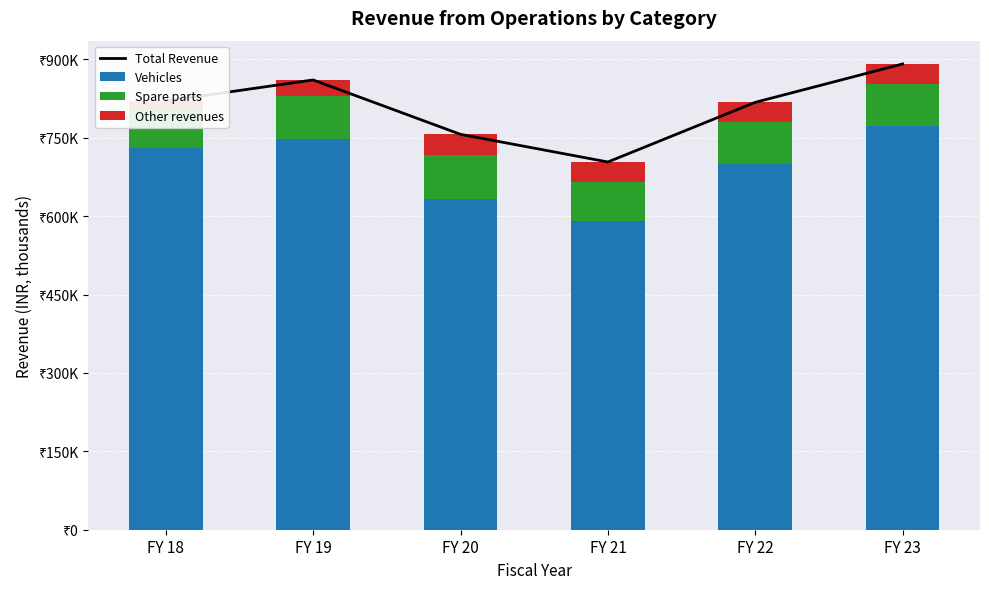

Reading left to right, transcribe all the data shown in this chart.

Total Revenue: 820411.0	860685.0	756600.0	703720.0	817887.8	891293.6
Vehicles: 731314.0	747715.0	632266.0	590059.0	700518.0	772321.1
Spare parts: 72174.0	82670.0	84782.0	75659.0	78821.2	80483.1
Other revenues: 16923.0	30300.0	39552.0	38002.0	38548.5	38489.4